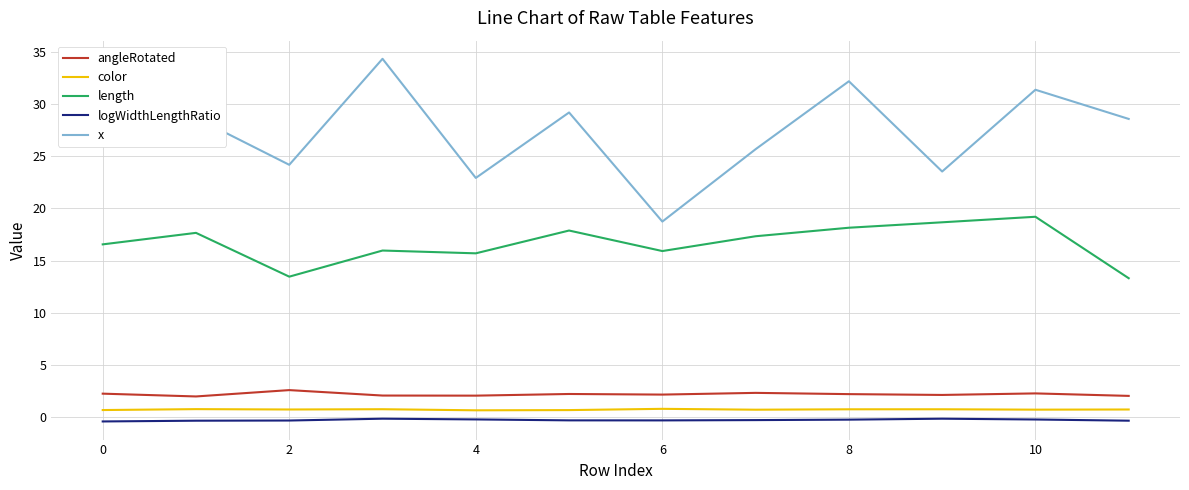

Which series has the largest range (max minus min)?

x